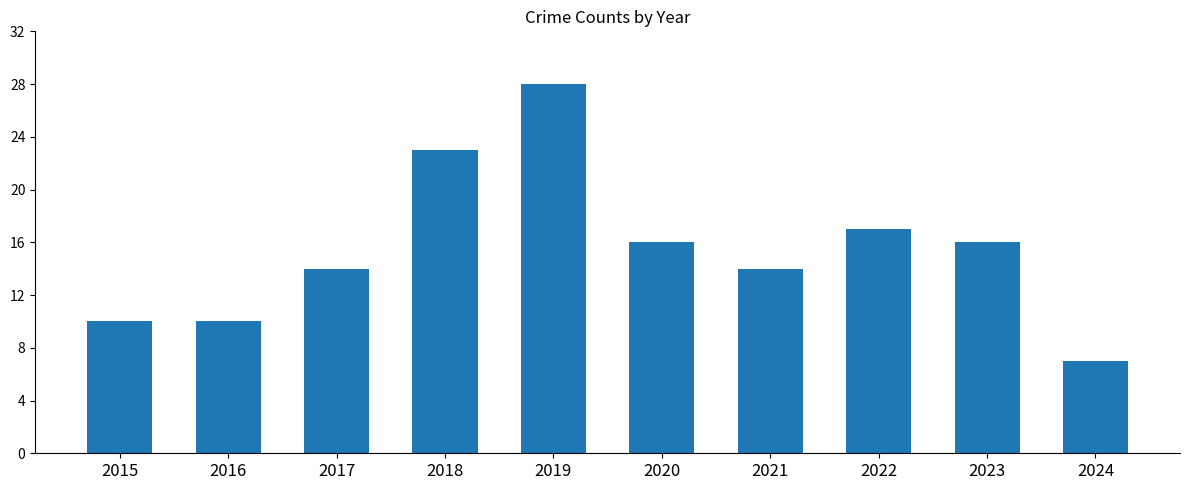

What is the approximate value at 2017?

14